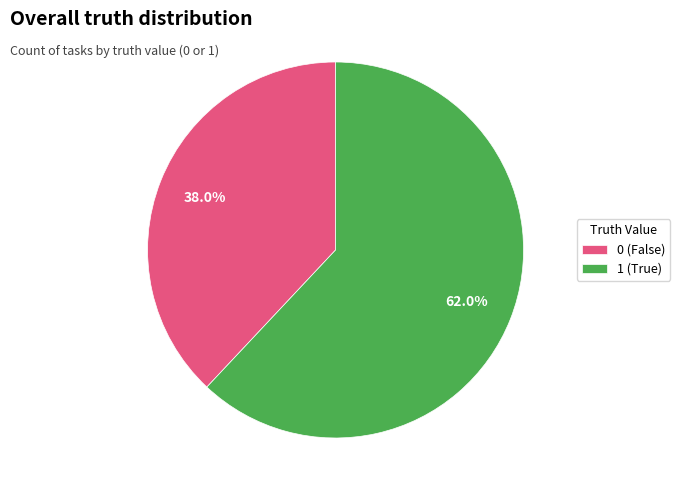

Is there a majority slice in this chart?

Yes